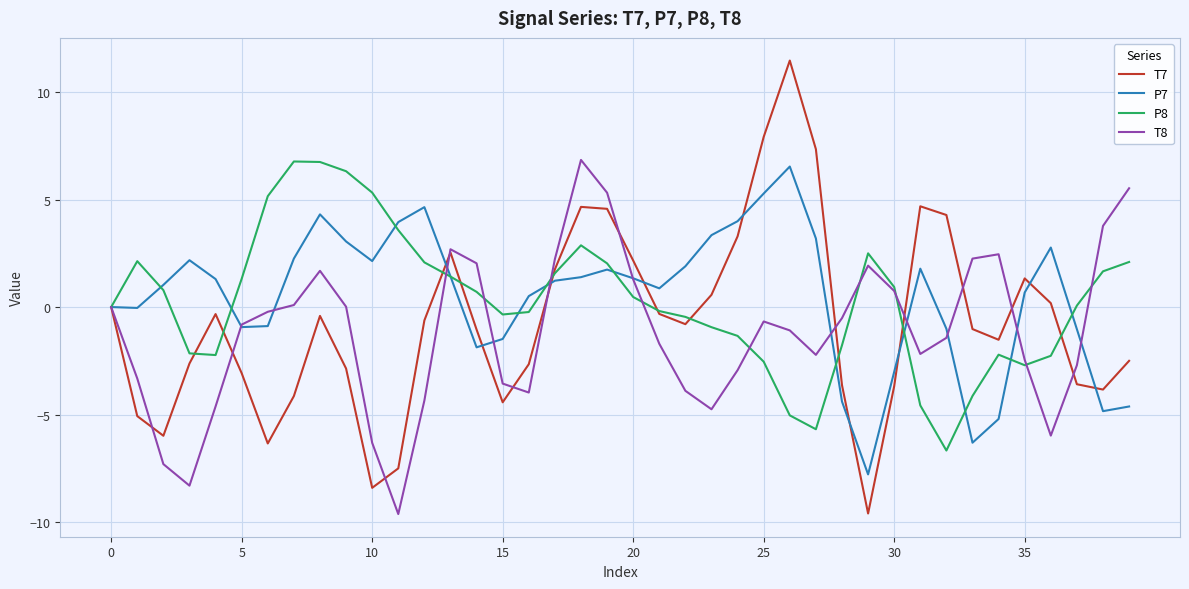

What is the maximum value for T7?

11.5